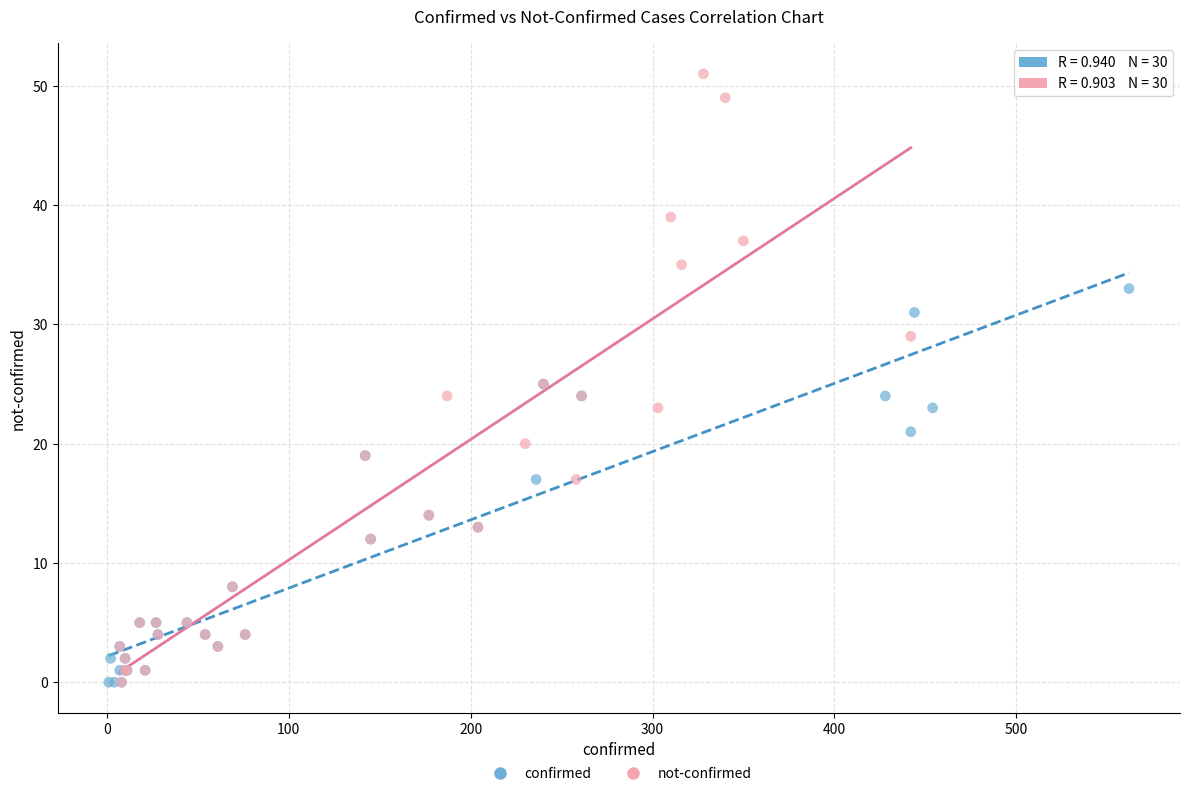

Which series has the widest spread of Y values?

not-confirmed